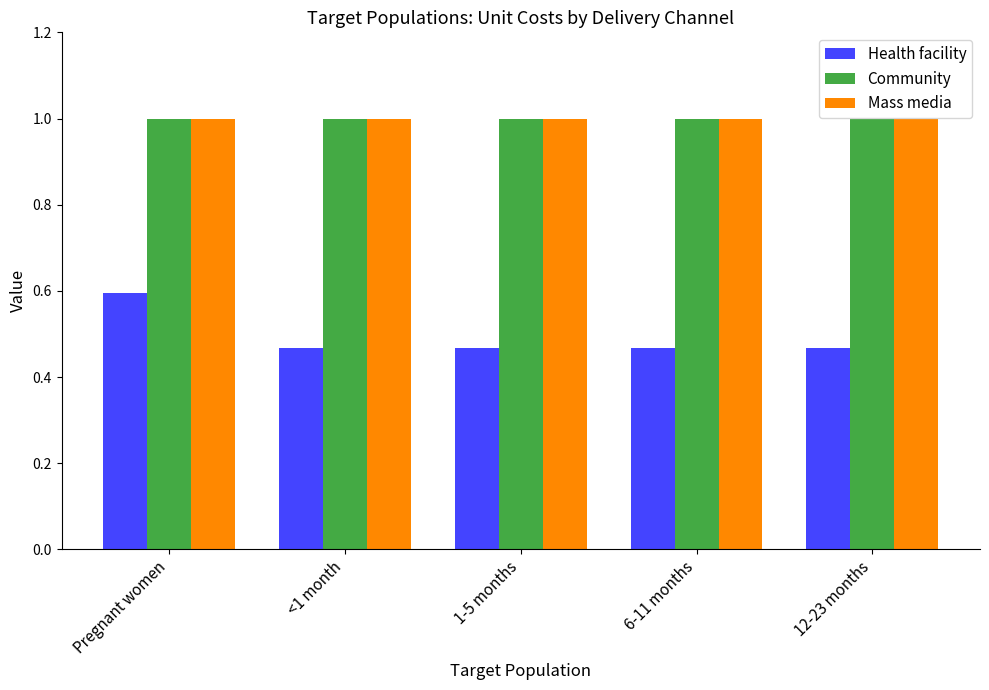

What is the greatest value displayed?

1.0